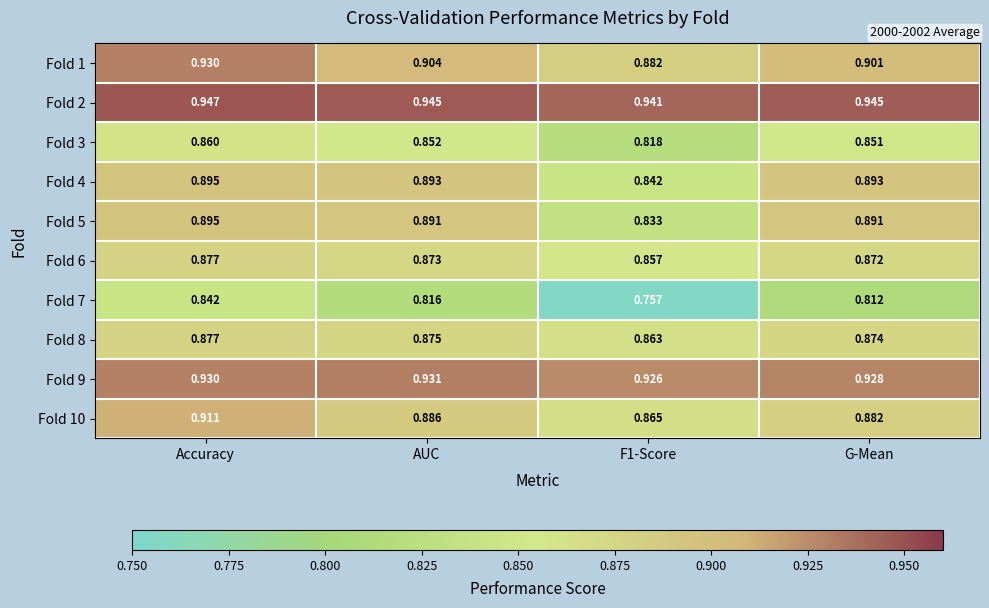

Is the value of Fold 2 at G-Mean greater than the value of Fold 5 at F1-Score?

Yes